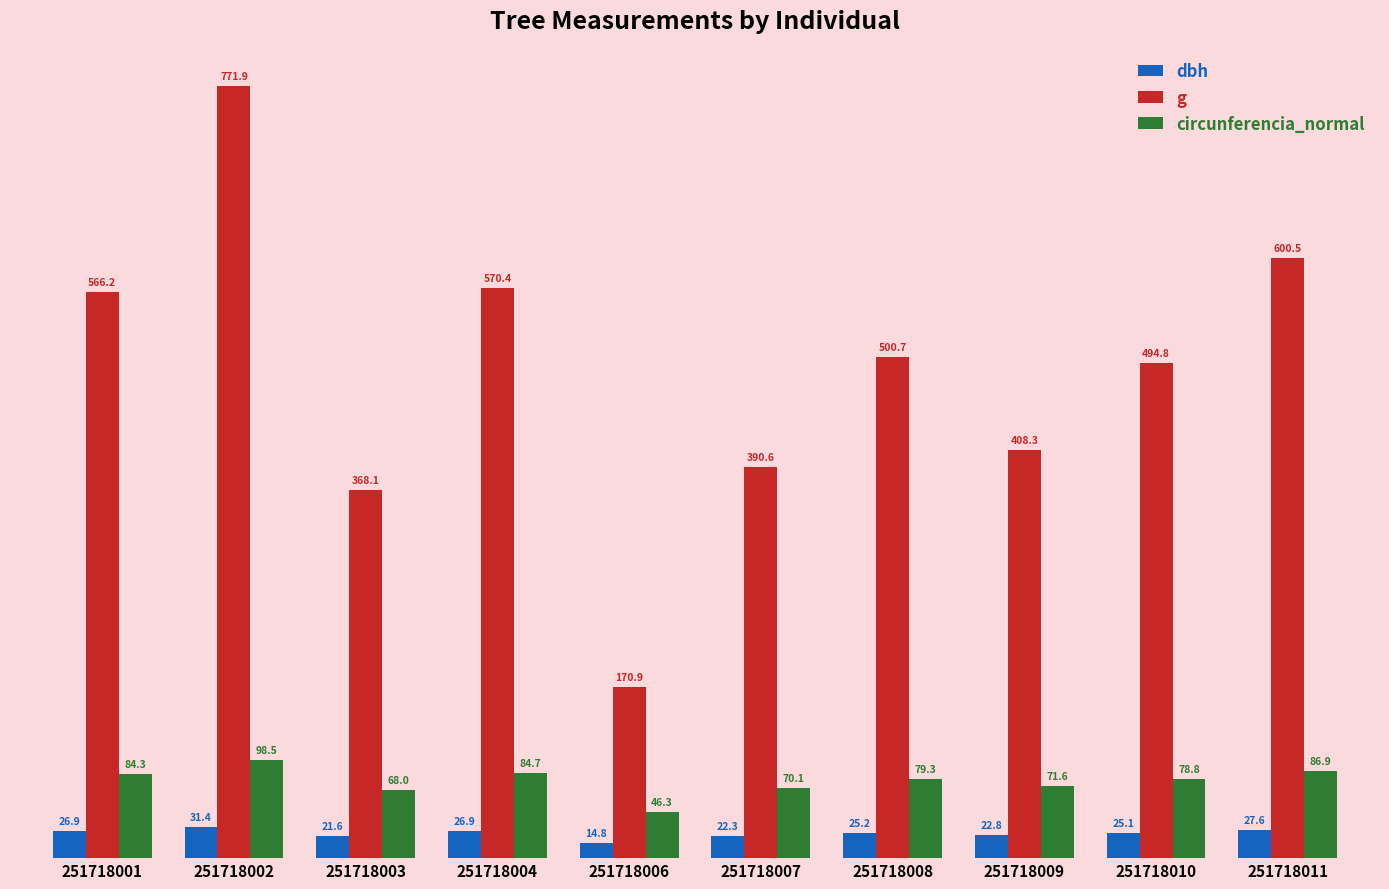

At which label is circunferencia_normal closest to 72?

251718009